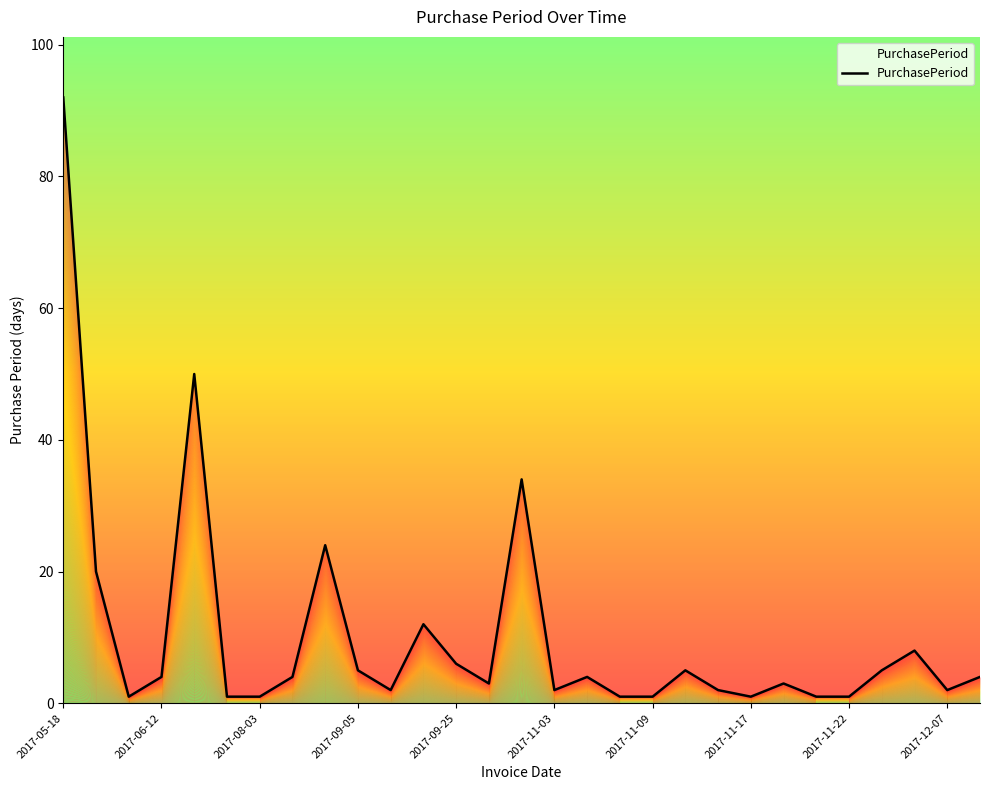

What is the greatest value displayed?

92